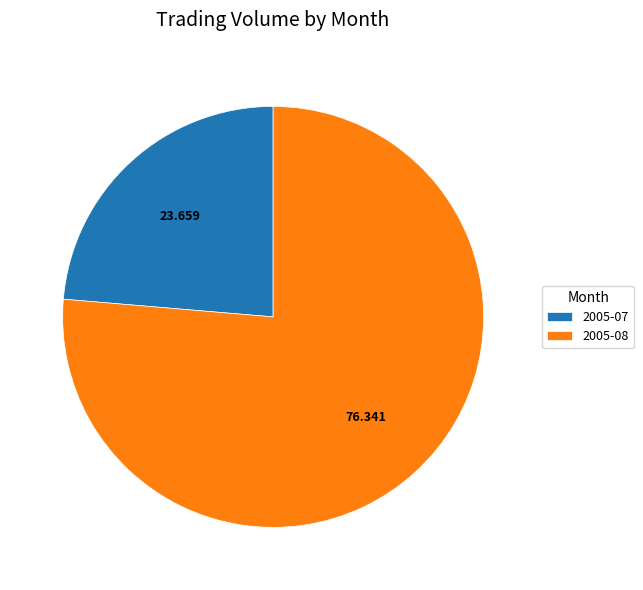

Is 2005-08 the majority of the pie?

Yes